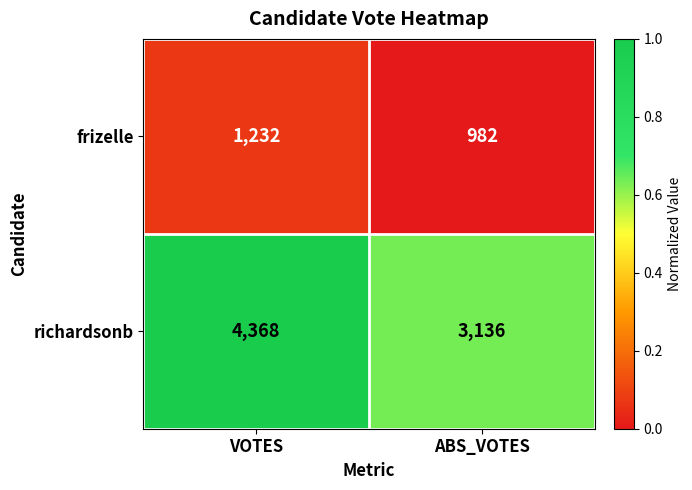

Reading left to right, what are all the values shown in this chart?

frizelle: 1232	982
richardsonb: 4368	3136